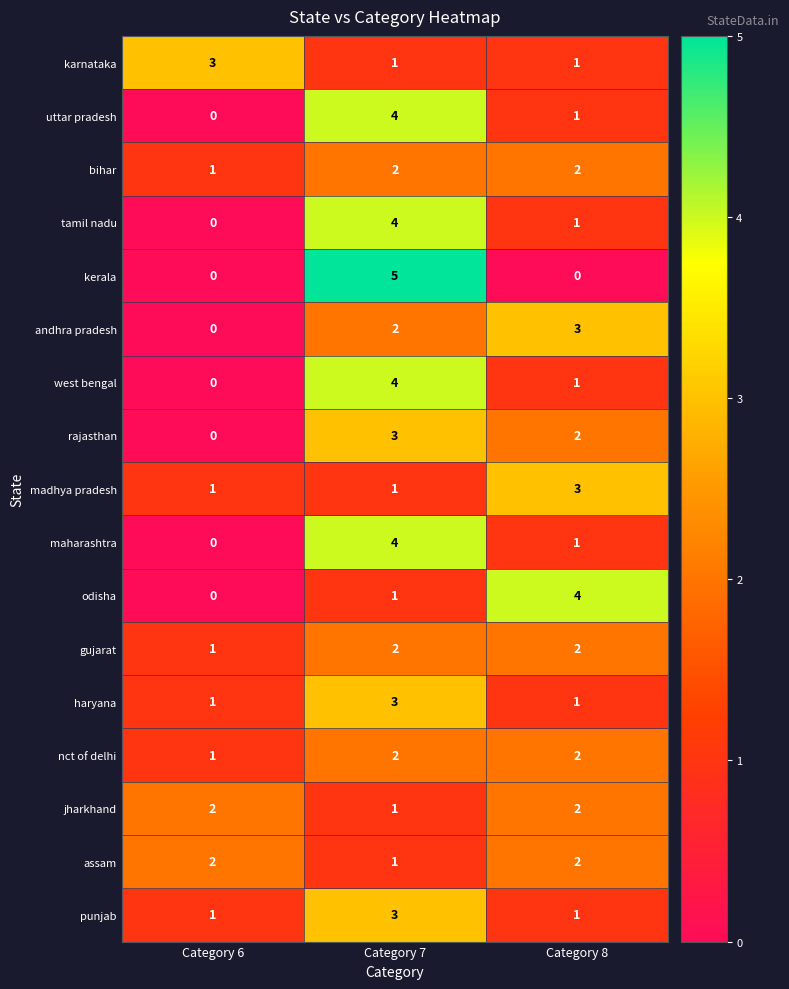

True or false: andhra pradesh has a value of 2 at Category 7.

True